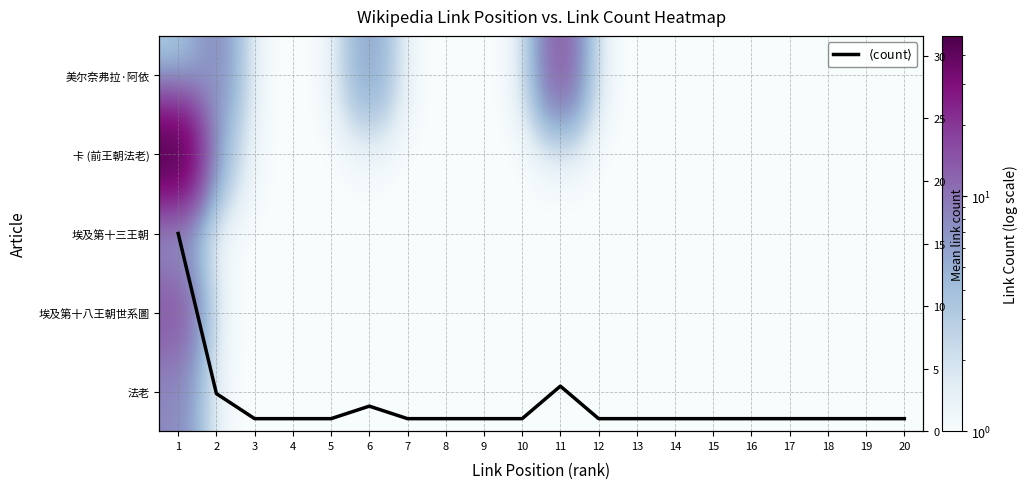

How many data points does each series have?

20